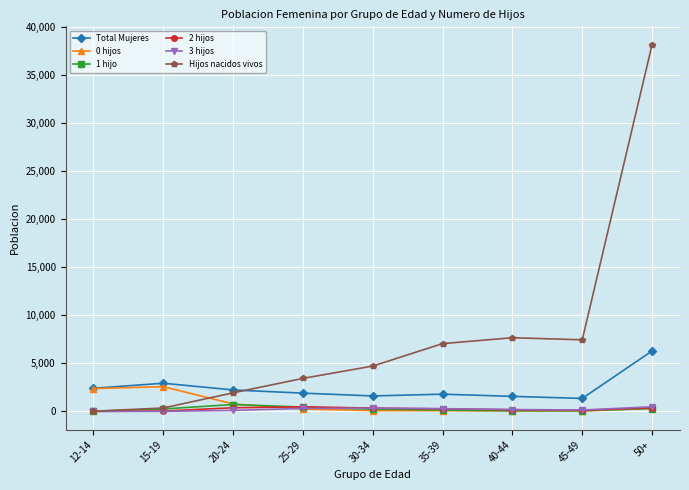

What is the maximum value shown in the chart?

38203